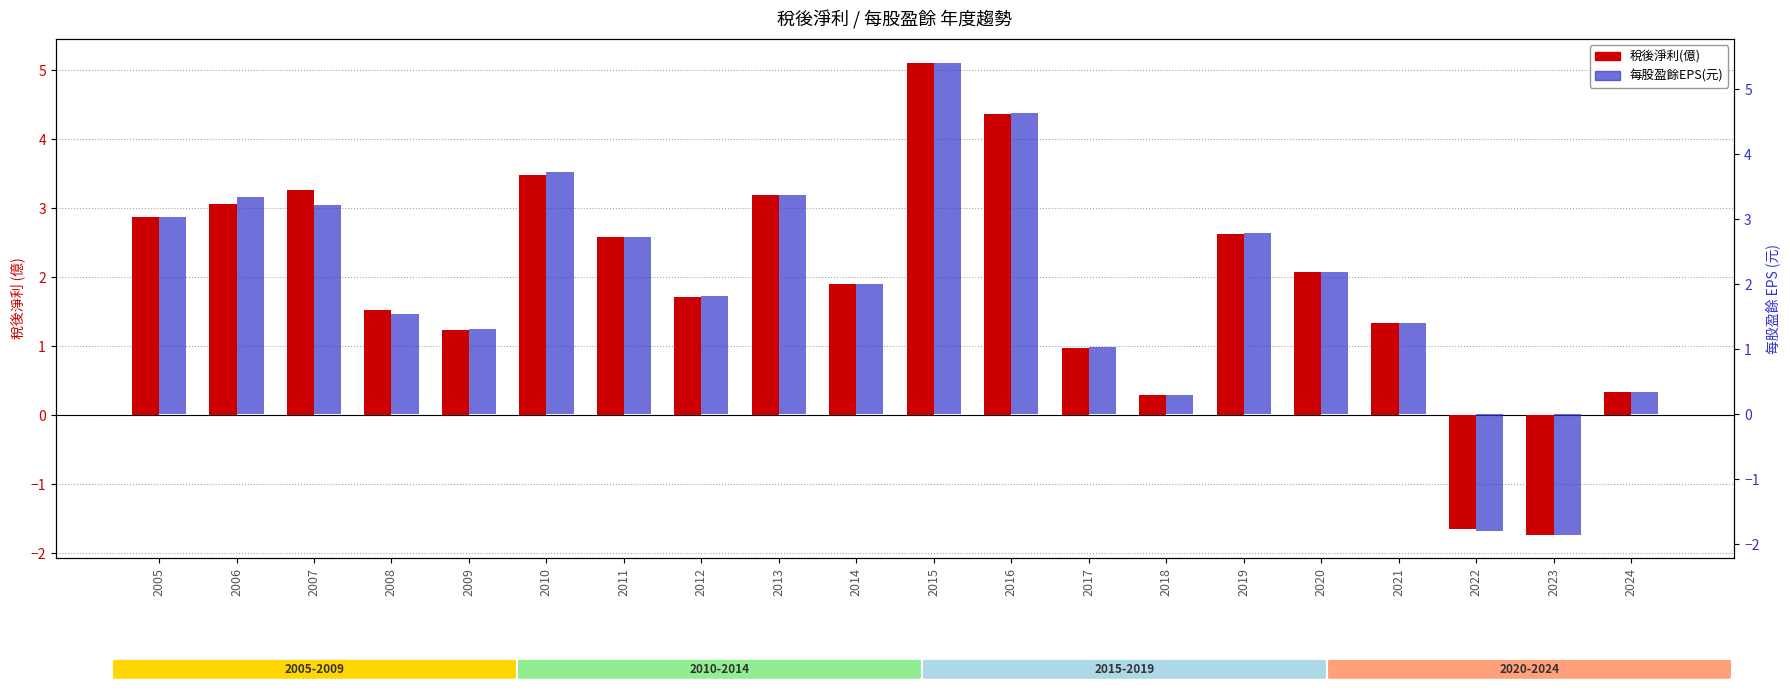

Reading left to right, what are all the values shown in this chart?

稅後淨利(億): 2.9	3.1	3.3	1.5	1.2	3.5	2.6	1.7	3.2	1.9	5.1	4.4	1.0	0.3	2.6	2.1	1.3	-1.6	-1.7	0.3
每股盈餘EPS(元): 3.0	3.4	3.2	1.6	1.3	3.7	2.7	1.8	3.4	2.0	5.4	4.6	1.0	0.3	2.8	2.2	1.4	-1.8	-1.9	0.3